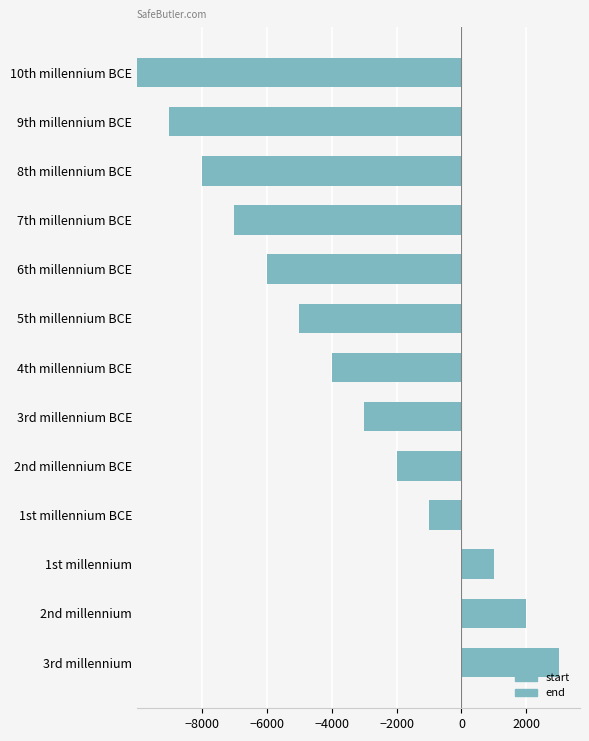

Between −10000 and −6000, which series saw the biggest shift?

start